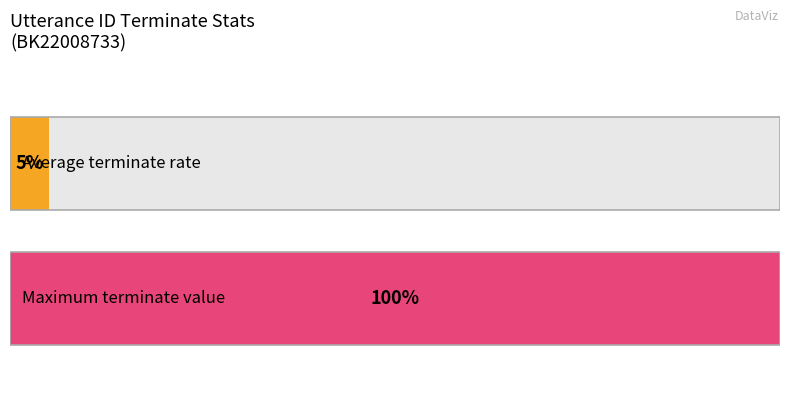

True or false: 전문가 (role) has a value of 1 at 8.

False